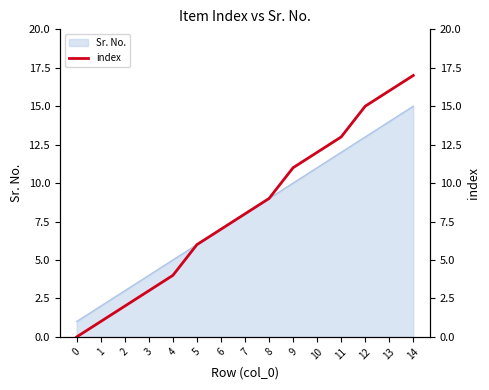

True or false: the data shows 9 at 5.

False